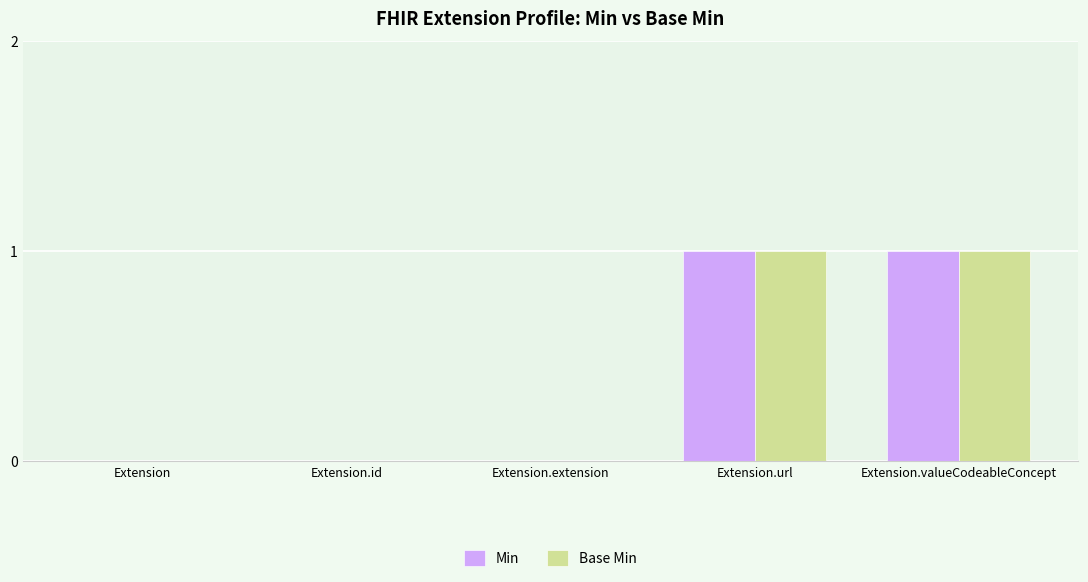

Does the chart contain stacked bars?

No